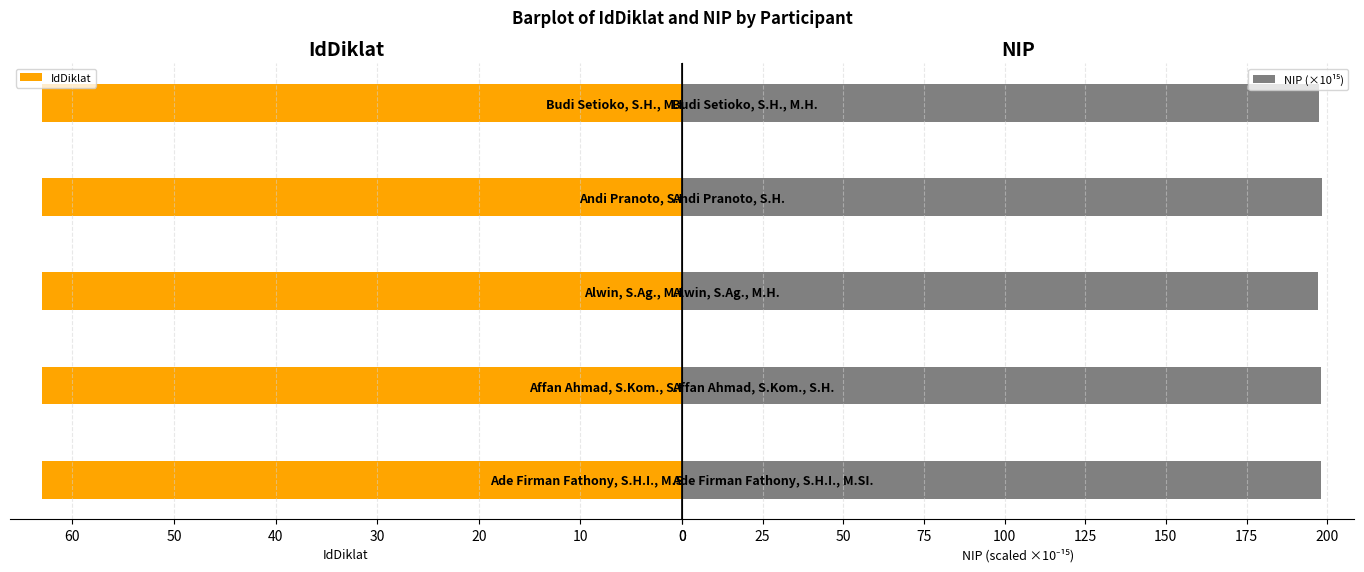

What is the spread (max minus min) of values at 10?

197.8